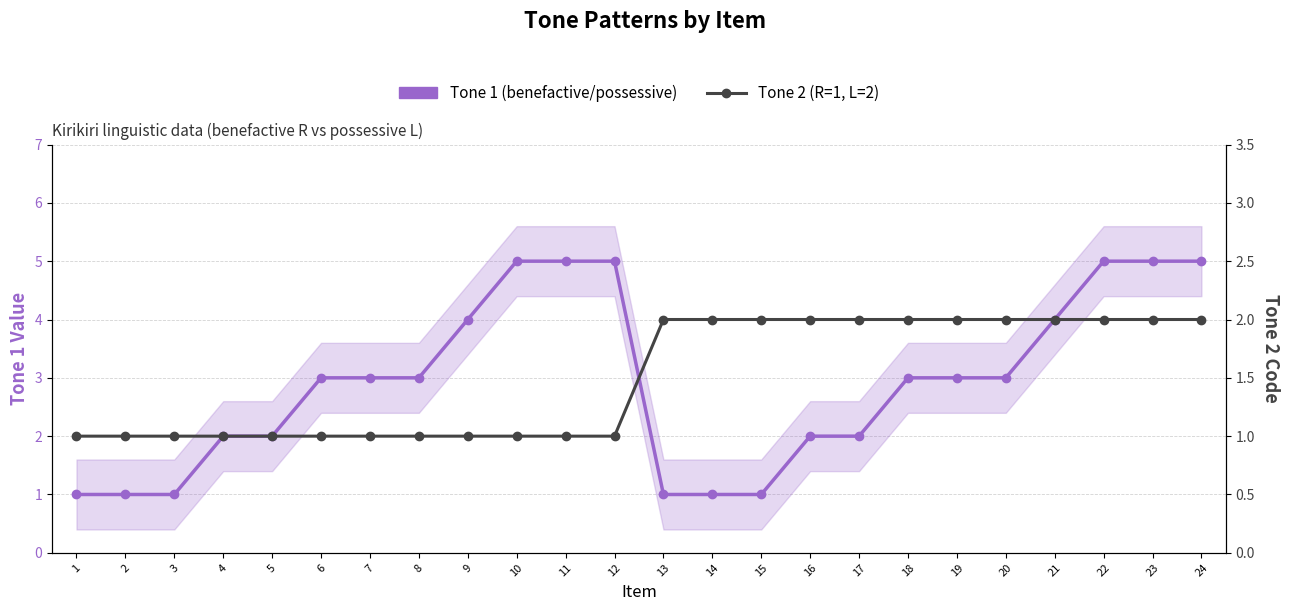

What is the lowest value of the Tone 1 (main line) series?

1